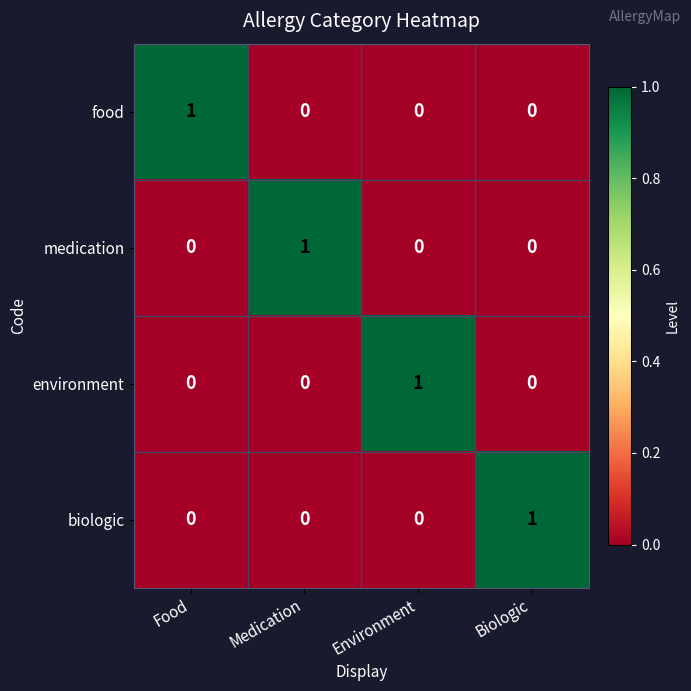

The value of food at Medication is 0. True or false?

True